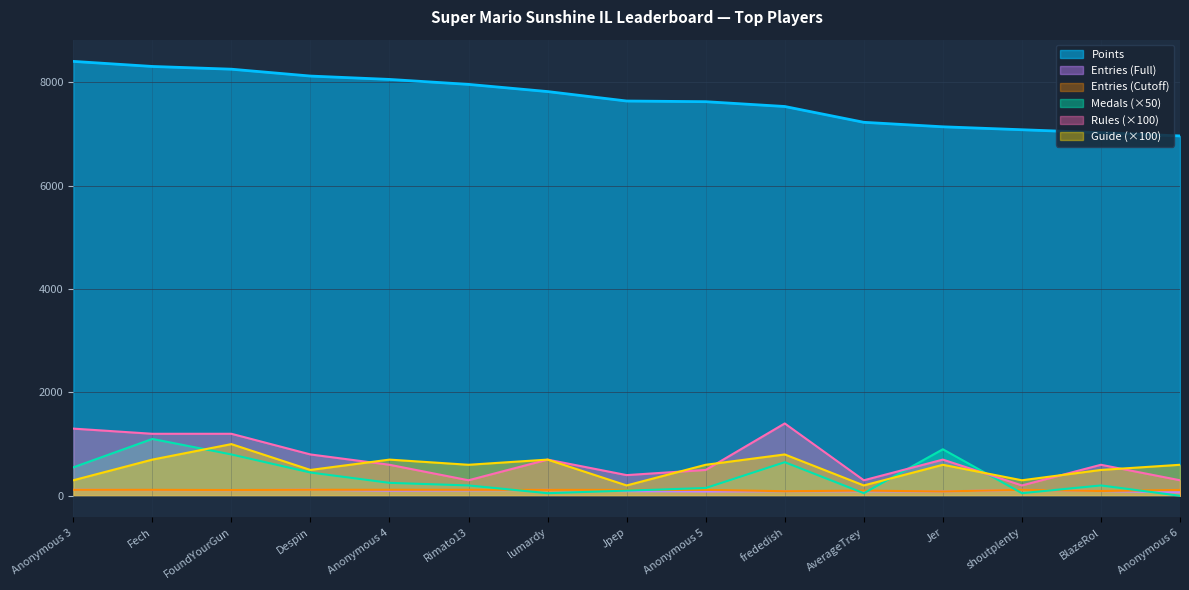

What is the sum of all Points values?

115198